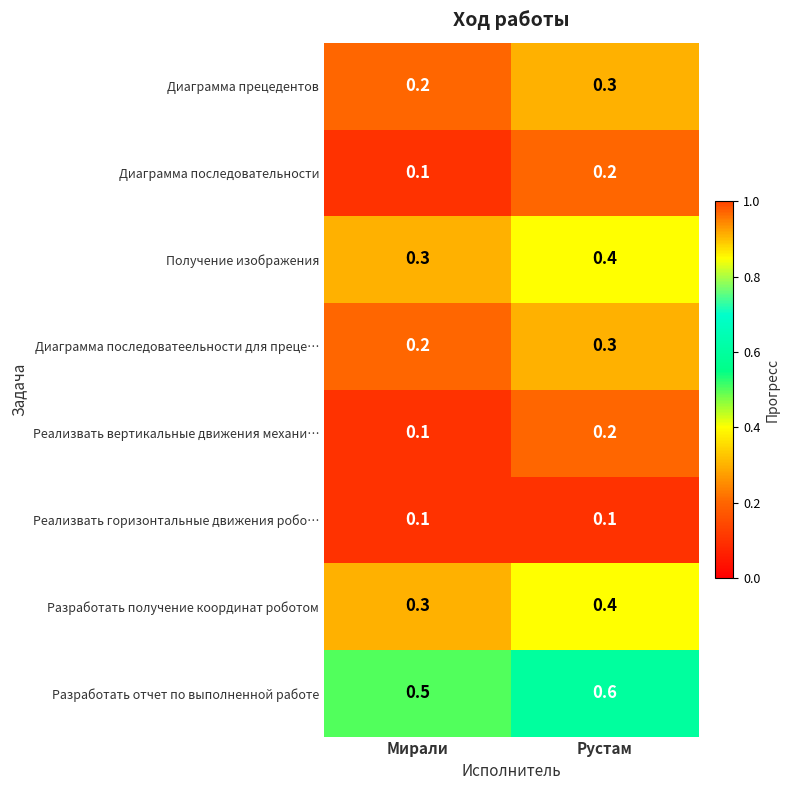

What is the sum of all Реализвать вертикальные движения механи… values?

0.3